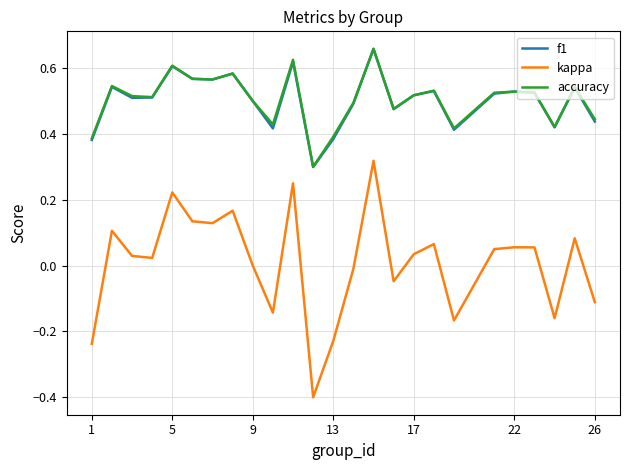

What is the smallest value displayed?

-0.4